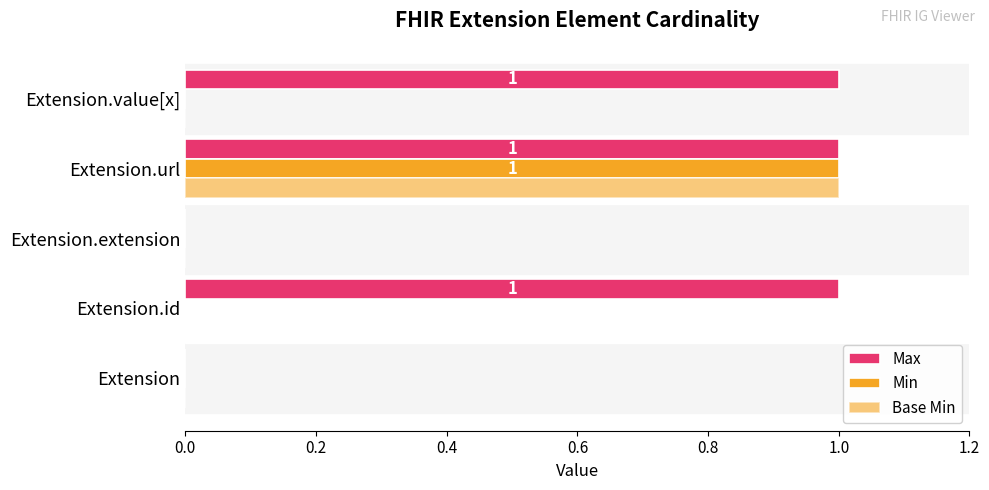

How many series are shown in this chart?

3